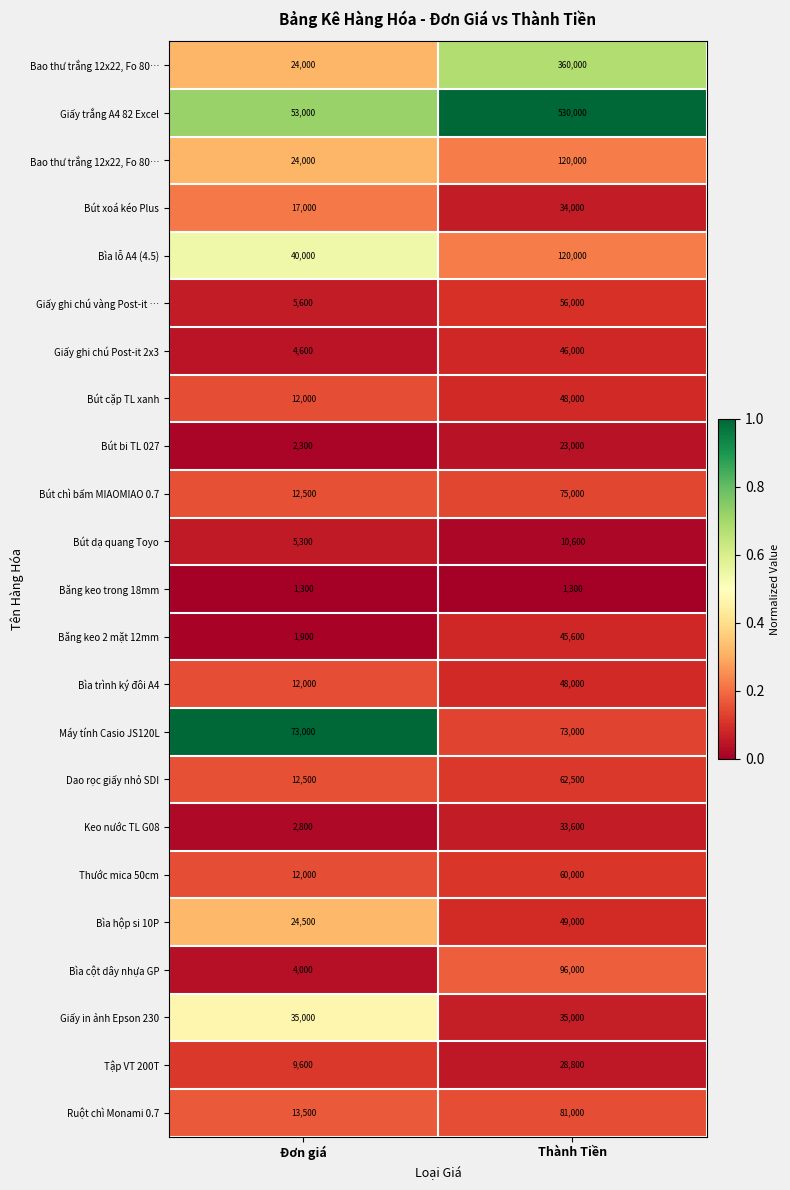

At how many categories does at least one series exceed 0?

2